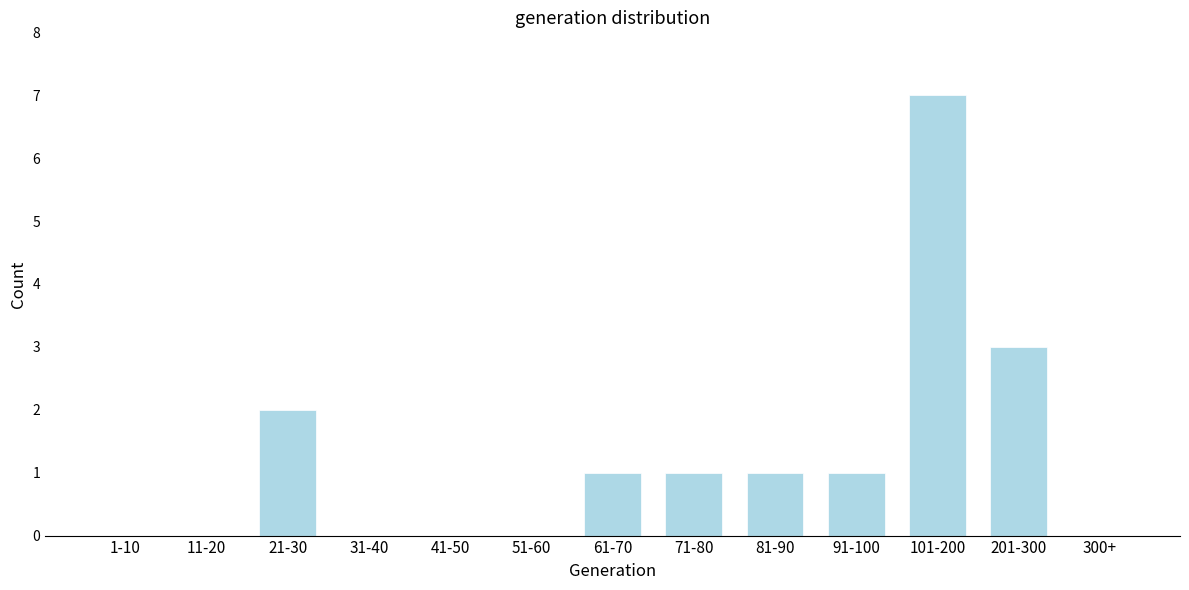

Reading left to right, transcribe all the data shown in this chart.

1-10=0	11-20=0	21-30=2	31-40=0	41-50=0	51-60=0	61-70=1	71-80=1	81-90=1	91-100=1	101-200=7	201-300=3	300+=0